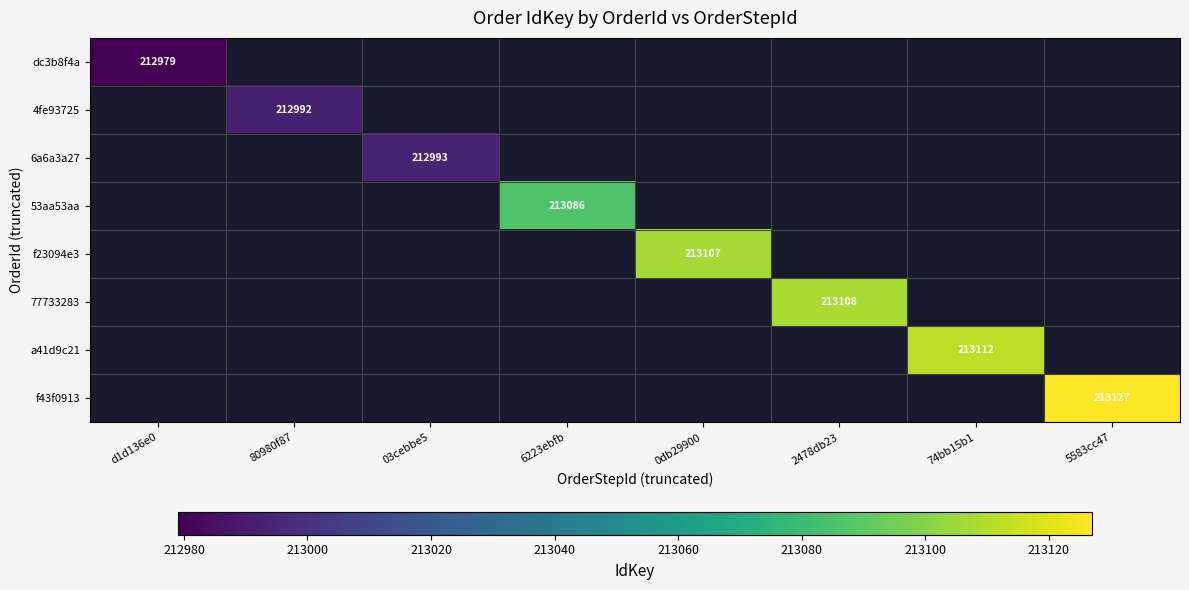

Which series has the largest range (max minus min)?

dc3b8f4a